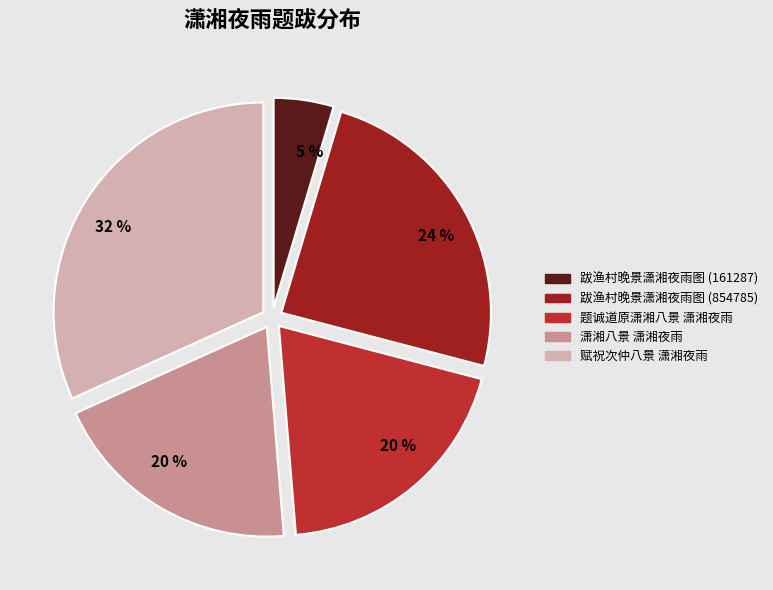

What percentage is the 潇湘八景 潇湘夜雨 slice, to the nearest percent?

20%